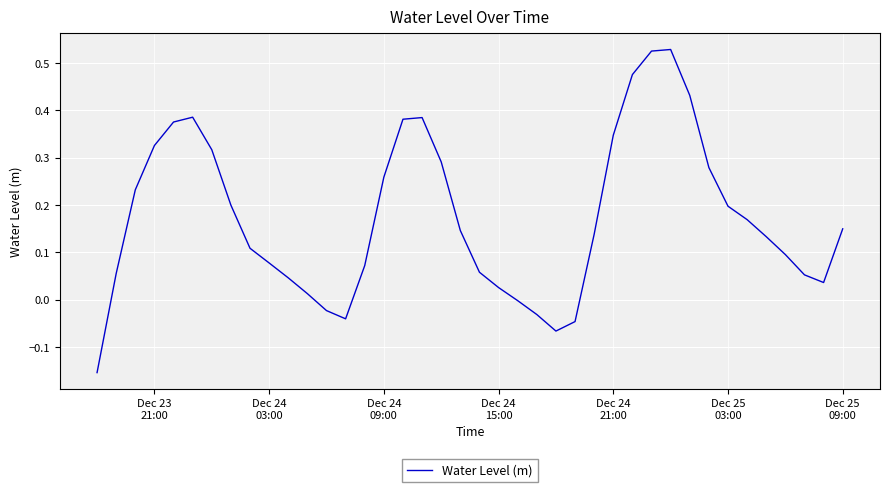

What is the difference between the maximum and minimum values?

0.7